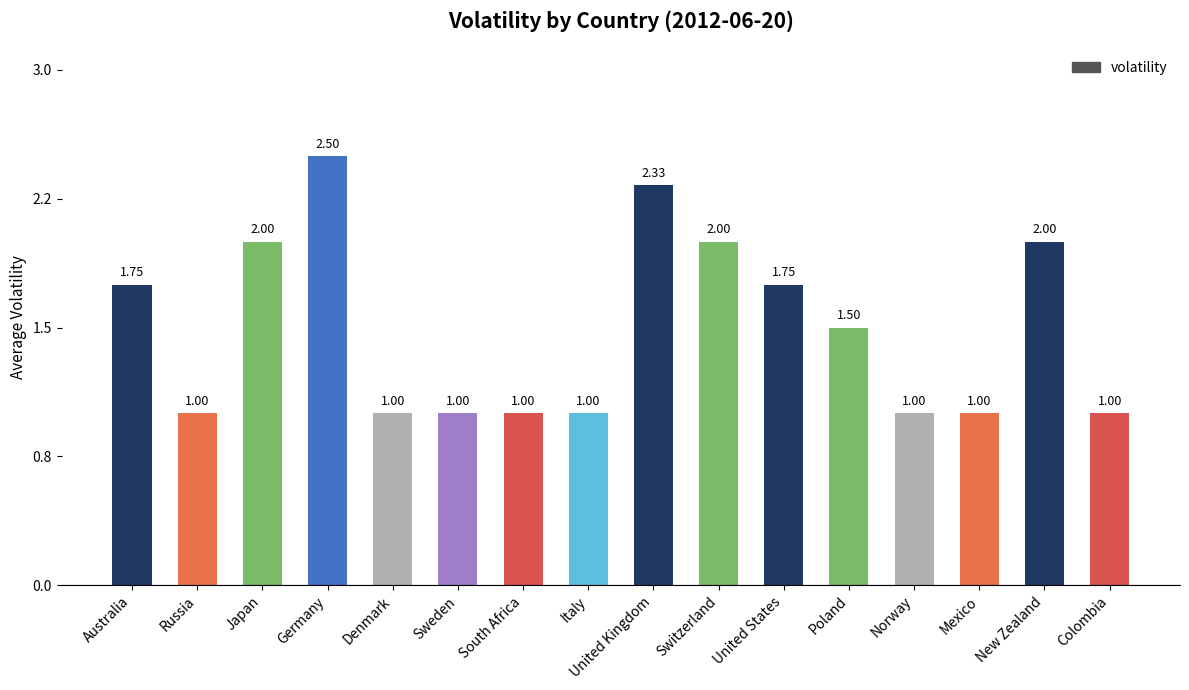

How many data points does each series have?

16